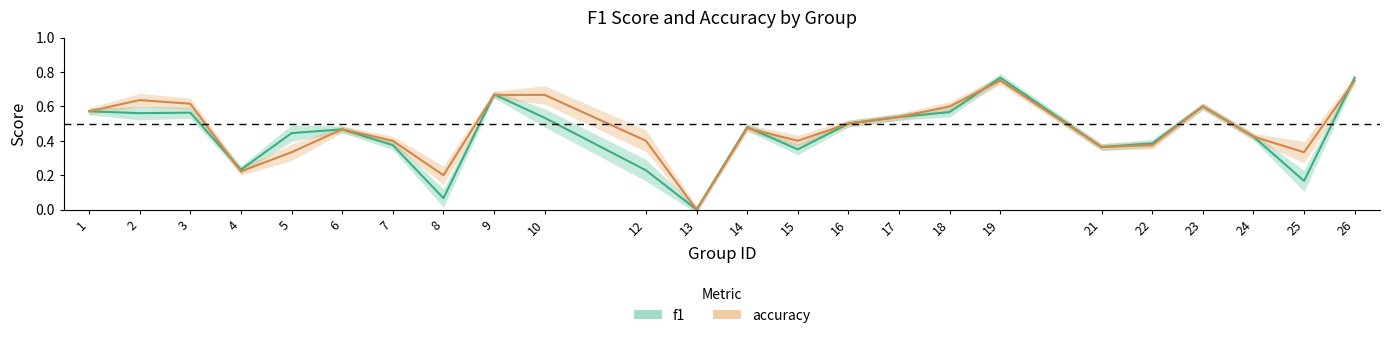

Is this an area chart (filled region under the line)?

No